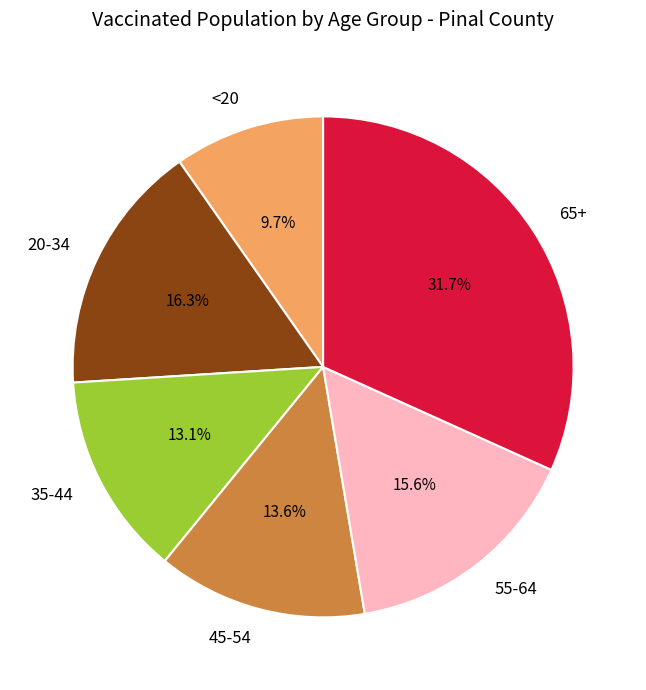

Count the number of slices in the pie.

6